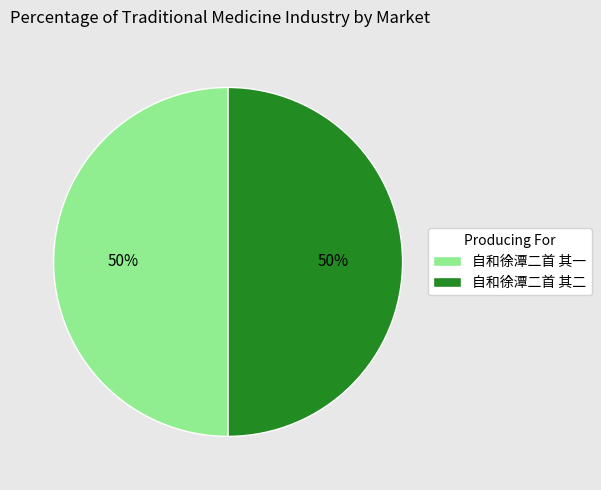

How many slices are in this pie chart?

2